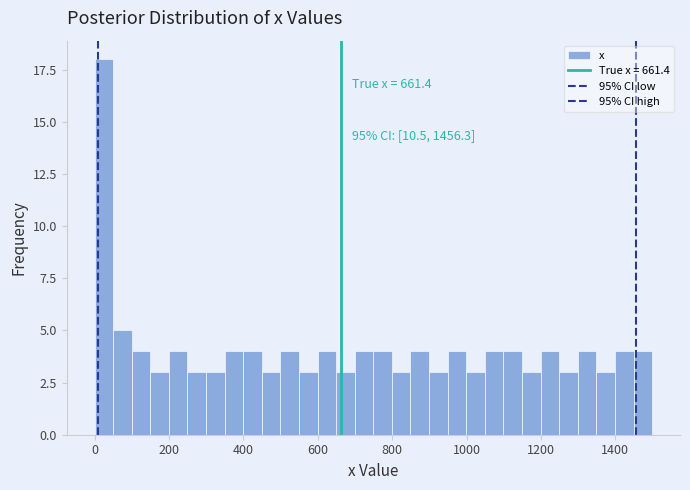

Read against the x-axis, roughly where is the centre of the tallest bar?

20